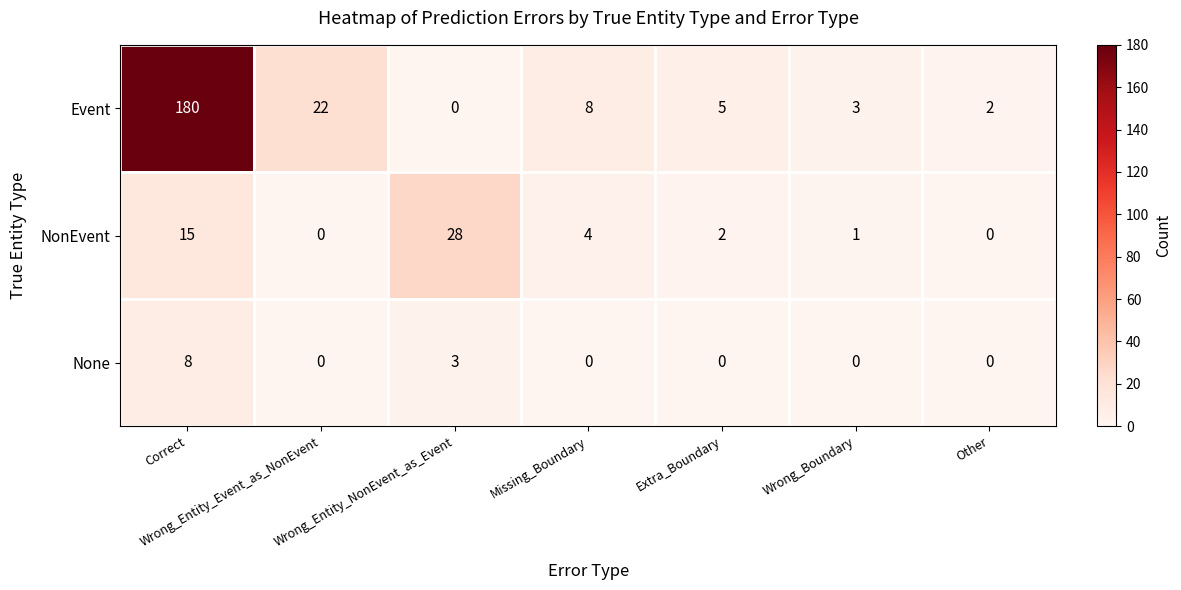

What is the difference between the None values at Wrong_Entity_NonEvent_as_Event and Wrong_Boundary?

3